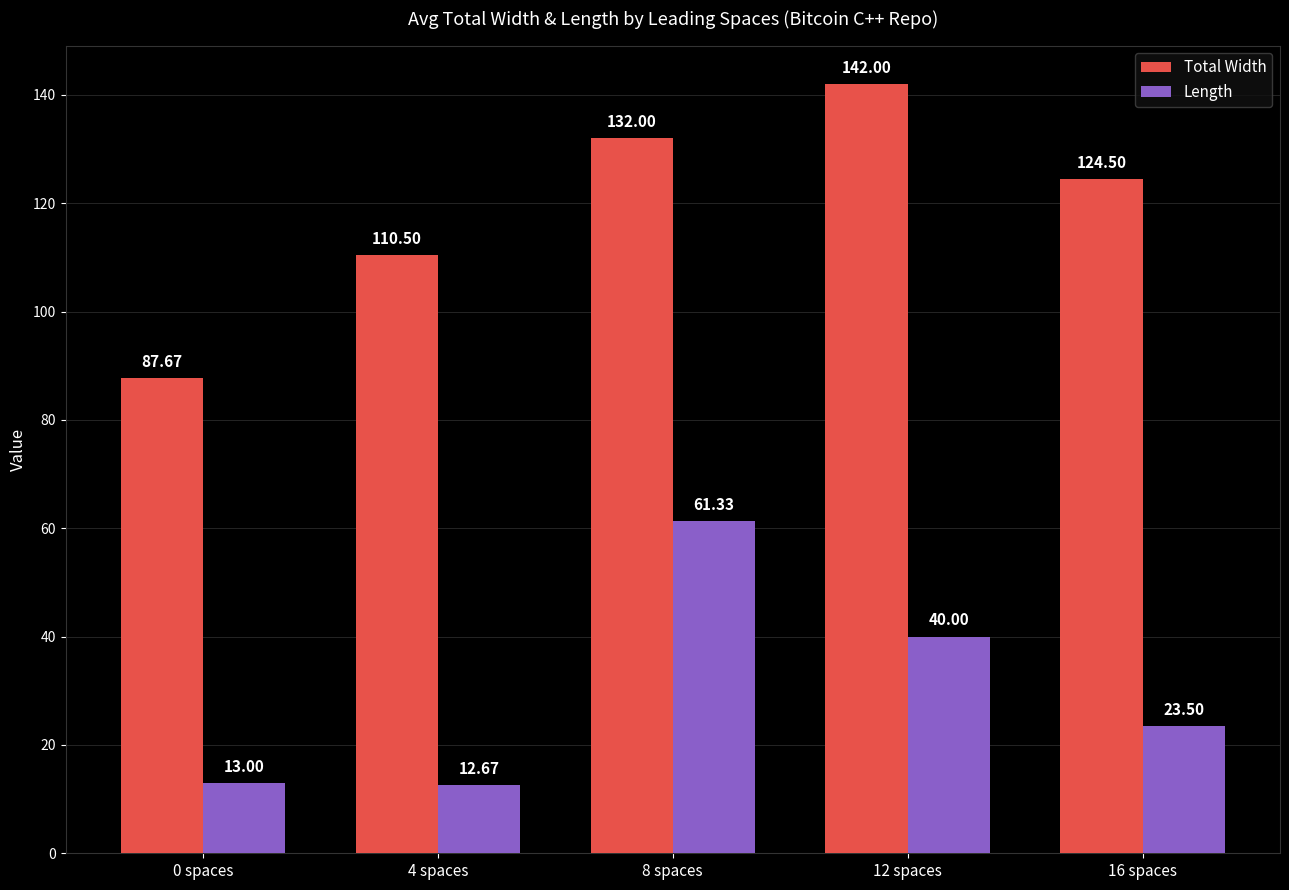

Rank the series at 0 spaces from lowest to highest value.

Length, Total Width